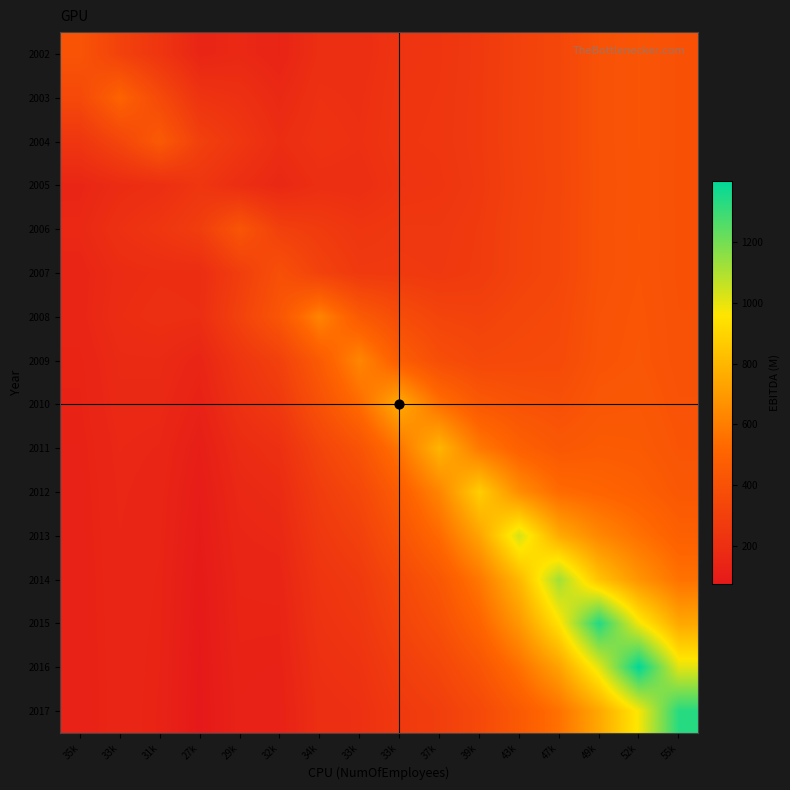

Reading left to right, extract all data points from this chart.

2002: 35k=415.8	33k=311.1	31k=238.1	27k=149.1	29k=165.6	32k=141.8	34k=198.4	33k=195.5	33k=231.4	37k=239.3	39k=264.2	43k=310.0	47k=336.2	49k=402.5	52k=419.9	55k=399.4
2003: 35k=352.0	33k=499.4	31k=355.9	27k=229.6	29k=209.6	32k=169.0	34k=212.6	33k=204.1	33k=236.2	37k=242.1	39k=265.8	43k=310.8	47k=336.6	49k=402.7	52k=420.1	55k=399.5
2004: 35k=244.1	33k=331.3	31k=449.1	27k=300.9	29k=245.1	32k=191.3	34k=222.4	33k=210.0	33k=239.0	37k=243.7	39k=266.6	43k=311.1	47k=336.7	49k=402.6	52k=420.0	55k=399.5
2005: 35k=150.9	33k=183.7	31k=199.7	27k=241.8	29k=196.4	32k=163.1	34k=199.2	33k=195.9	33k=229.1	37k=237.5	39k=262.6	43k=308.3	47k=334.9	49k=401.4	52k=419.2	55k=399.0
2006: 35k=164.9	33k=210.4	31k=240.2	27k=284.1	29k=421.4	32k=301.7	34k=273.2	33k=240.6	33k=254.1	37k=252.4	39k=271.1	43k=312.9	47k=337.5	49k=402.7	52k=419.9	55k=399.5
2007: 35k=146.6	33k=182.5	31k=191.9	27k=189.7	29k=286.9	32k=391.0	34k=310.7	33k=263.1	33k=264.3	37k=258.1	39k=273.7	43k=313.6	47k=337.6	49k=402.2	52k=419.6	55k=399.4
2008: 35k=149.6	33k=188.7	31k=200.8	27k=195.4	29k=309.2	32k=424.1	34k=623.2	33k=452.2	33k=373.4	37k=323.4	39k=311.9	43k=335.3	47k=350.3	49k=409.1	52k=423.7	55k=401.9
2009: 35k=140.0	33k=173.7	31k=175.3	27k=147.8	29k=238.5	32k=305.5	34k=455.0	33k=628.9	33k=471.1	37k=381.4	39k=344.8	43k=352.8	47k=360.0	49k=413.7	52k=426.3	55k=403.6
2010: 35k=136.4	33k=168.2	31k=165.9	27k=129.0	29k=212.2	32k=260.7	34k=397.7	33k=535.1	33k=759.9	37k=554.3	39k=445.9	43k=410.1	47k=393.3	49k=431.8	52k=436.9	55k=410.3
2011: 35k=132.1	33k=161.6	31k=154.5	27k=108.3	29k=181.0	32k=208.5	34k=321.7	33k=410.3	33k=569.5	37k=791.0	39k=583.3	43k=486.7	47k=437.5	49k=455.0	52k=450.4	55k=418.9
2012: 35k=129.8	33k=157.9	31k=148.3	27k=96.8	29k=163.8	32k=179.7	34k=280.4	33k=342.3	33k=466.9	37k=625.5	39k=877.4	43k=654.0	47k=535.2	49k=508.4	52k=481.9	55k=438.7
2013: 35k=128.4	33k=155.8	31k=144.7	27k=90.1	29k=153.8	32k=162.8	34k=256.3	33k=302.8	33k=407.4	37k=529.6	39k=729.4	43k=1031.9	47k=758.1	49k=634.0	52k=556.5	55k=485.0
2014: 35k=127.2	33k=153.8	31k=141.4	27k=84.2	29k=144.6	32k=147.6	34k=233.4	33k=265.1	33k=348.7	37k=434.2	39k=578.4	43k=801.1	47k=1119.9	49k=837.6	52k=677.4	55k=560.2
2015: 35k=126.6	33k=152.8	31k=139.7	27k=81.1	29k=139.9	32k=139.7	34k=221.8	33k=246.1	33k=319.4	37k=386.7	39k=503.8	43k=689.2	47k=945.9	49k=1341.5	52k=978.9	55k=746.0
2016: 35k=125.9	33k=151.7	31k=137.9	27k=78.0	29k=135.0	32k=131.5	34k=209.2	33k=225.2	33k=286.3	37k=332.7	39k=417.0	43k=552.8	47k=727.3	49k=1007.4	52k=1399.8	55k=1006.2
2017: 35k=125.4	33k=150.9	31k=136.5	27k=75.7	29k=131.3	32k=125.5	34k=199.7	33k=209.6	33k=261.3	37k=291.8	39k=350.9	43k=447.9	47k=558.1	49k=744.2	52k=972.8	55k=1331.4